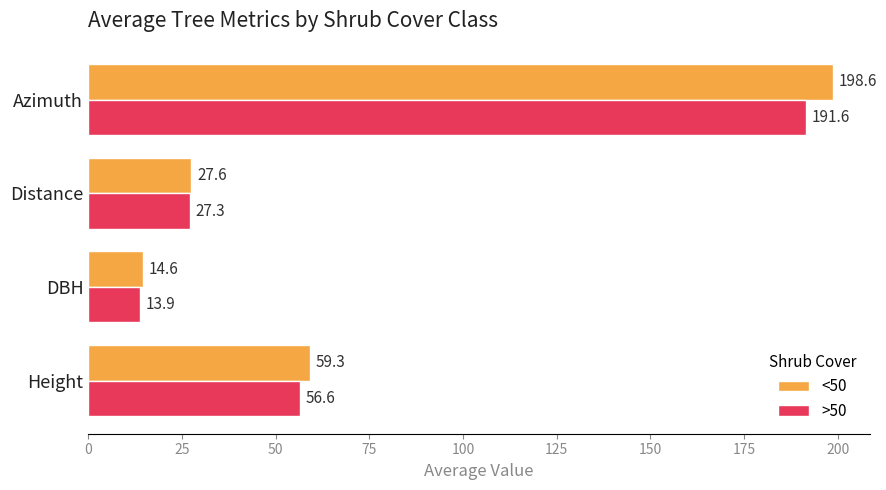

At which category is the sum across all series the highest?

Azimuth